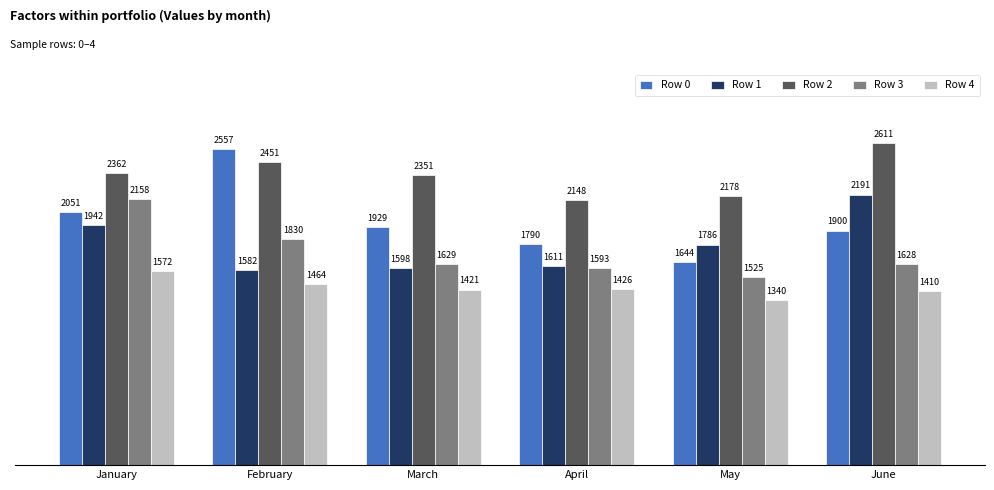

Rank the series at February from lowest to highest value.

Row 4, Row 1, Row 3, Row 2, Row 0